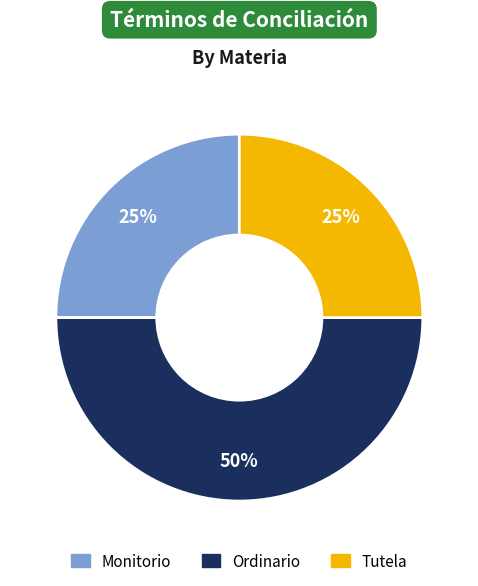

Is the sum of Ordinario and Tutela greater than half?

Yes